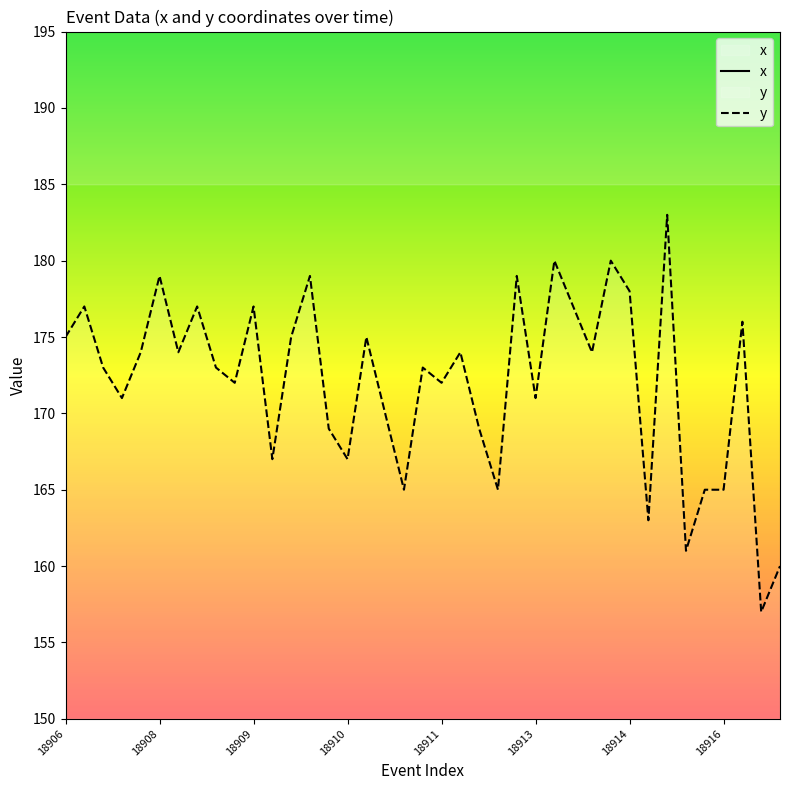

What is the highest value of the y series?

183